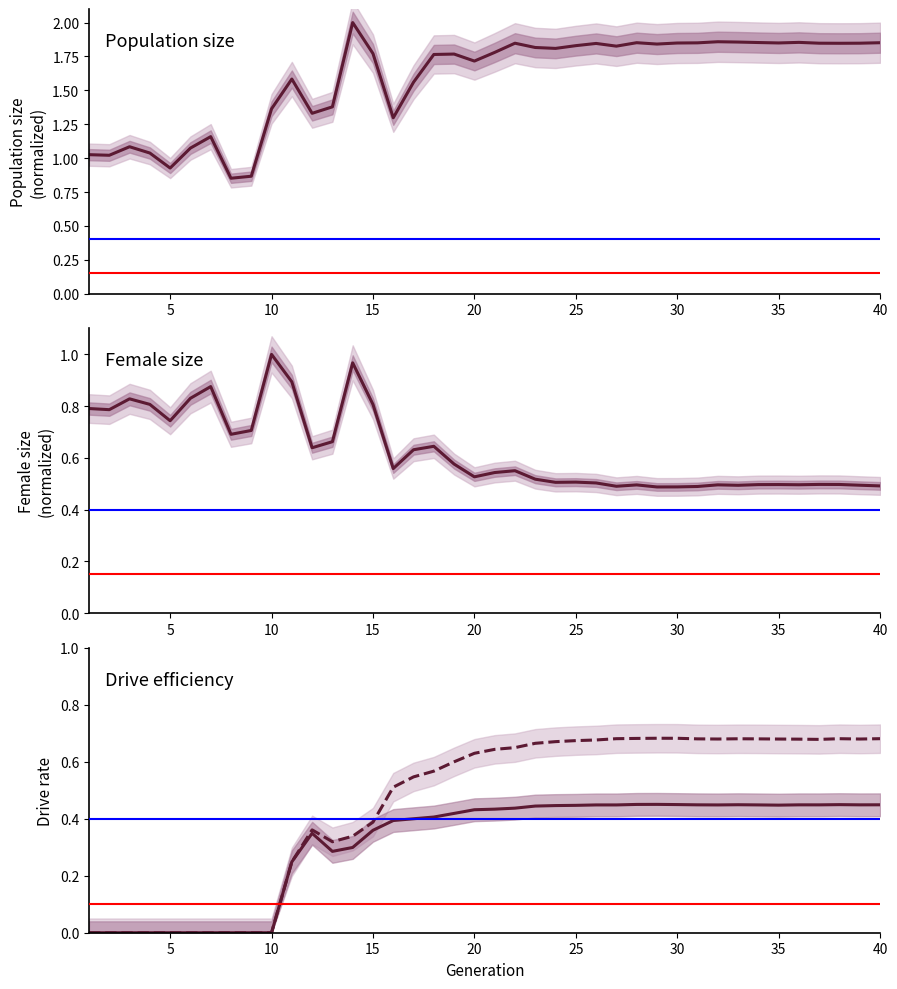

True or false: size has more than 0 points higher than both neighbors.

True